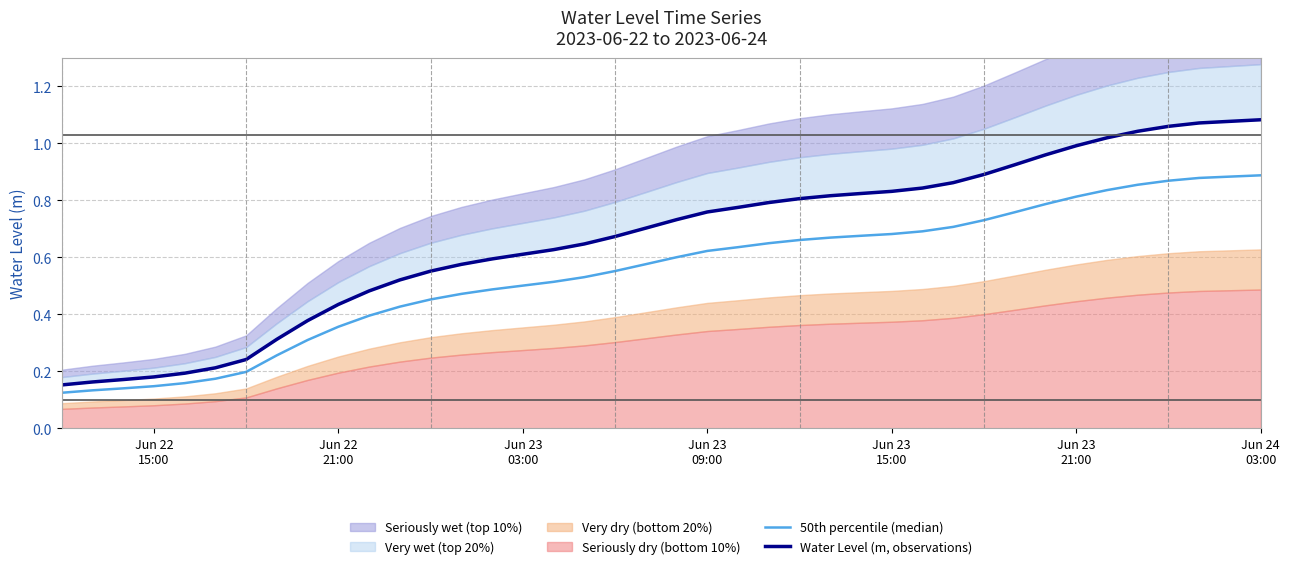

What is the label of the 19th point from the right?

Jun 23 09:00